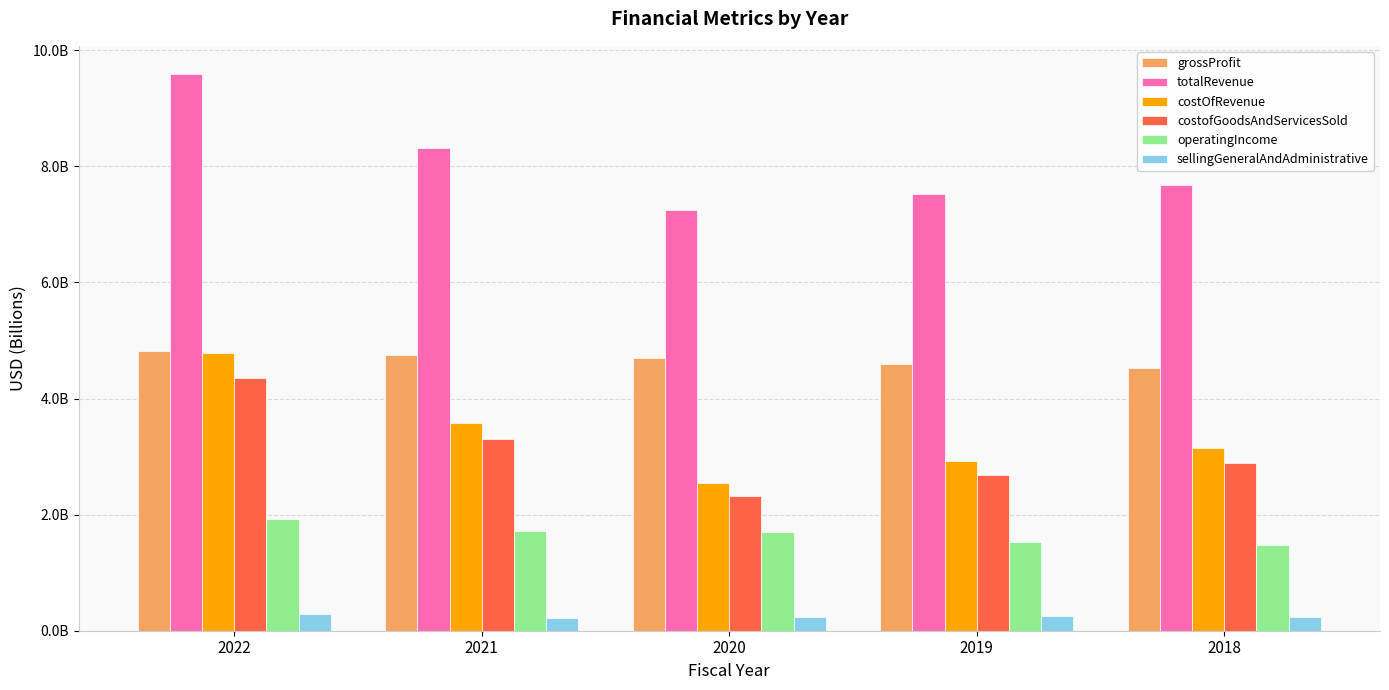

At which label does costOfRevenue first exceed 3?

2022